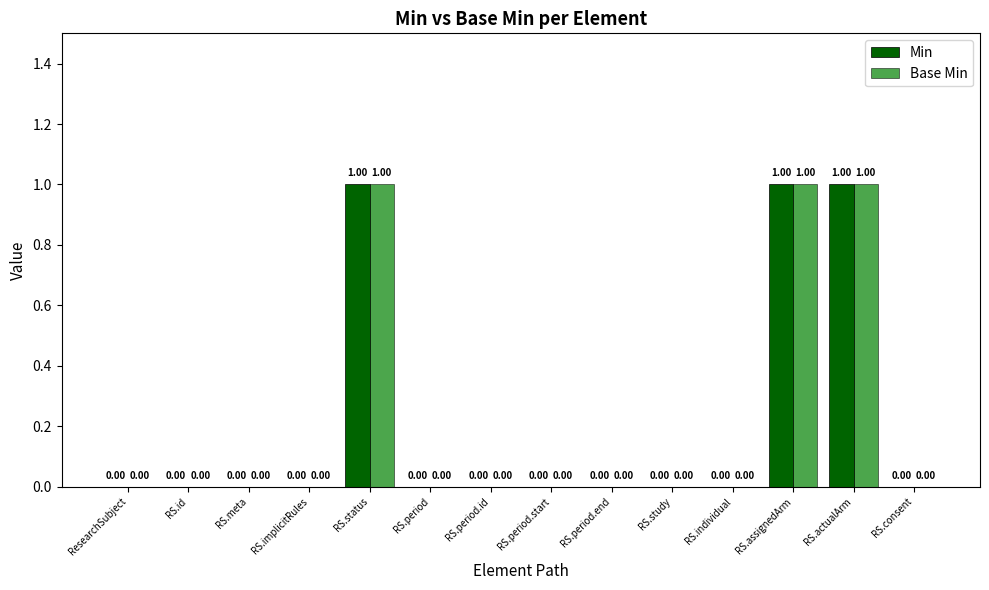

What is the difference between the maximum and minimum values in the Min series?

1